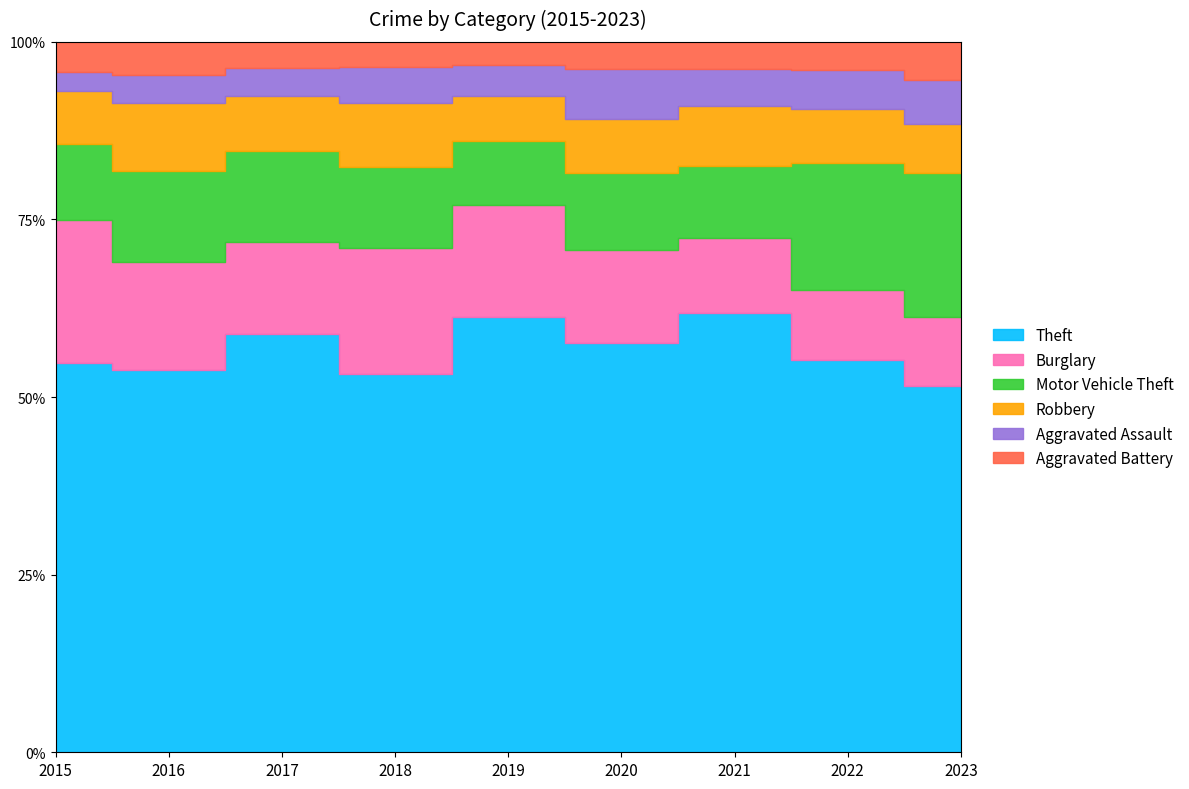

What is the sum of the Aggravated Assault values at 2017 and 2021?

117